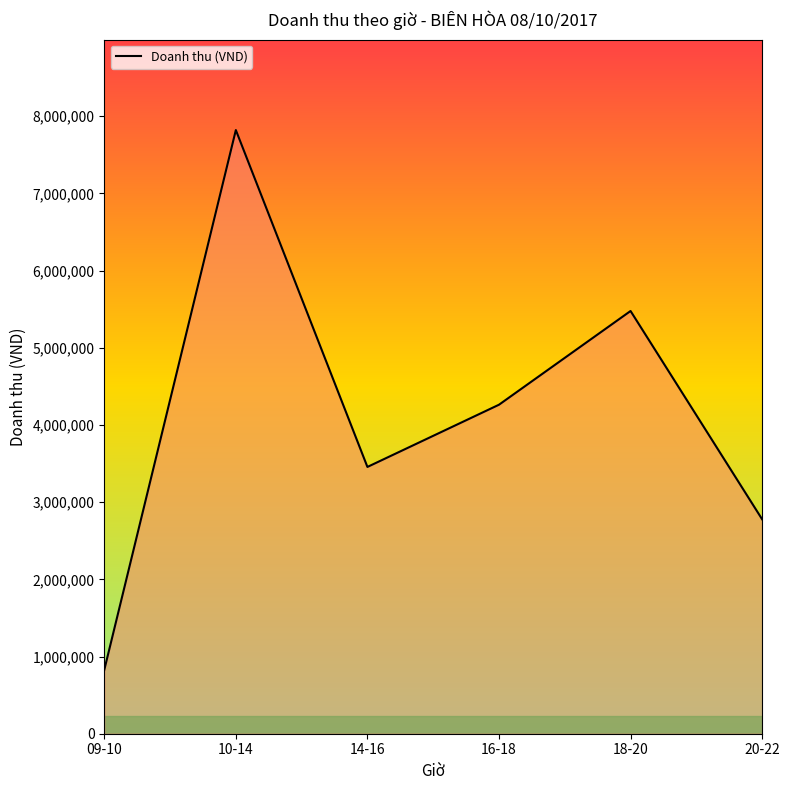

What is the average value?

4103167